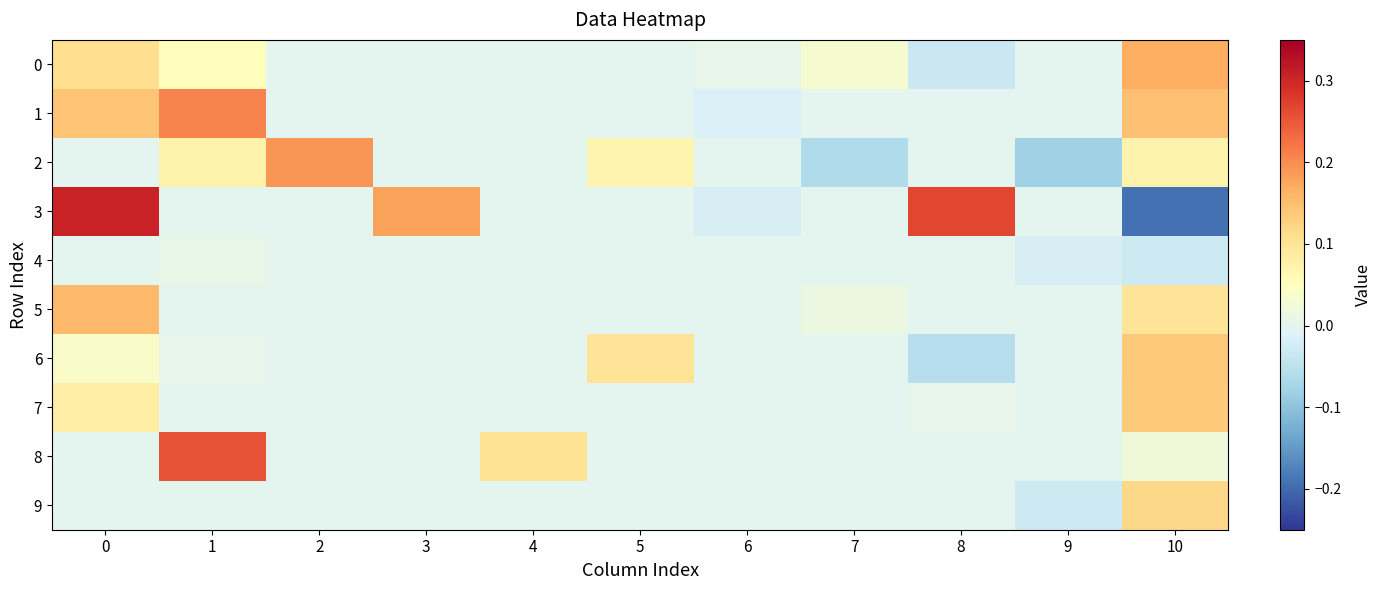

Reading left to right, transcribe all the data shown in this chart.

0: 0=0.1	1=0.1	2=0.0	3=0.0	4=0.0	5=0.0	6=0.0	7=0.0	8=-0.0	9=0.0	10=0.2
1: 0=0.1	1=0.2	2=0.0	3=0.0	4=0.0	5=0.0	6=-0.0	7=0.0	8=0.0	9=0.0	10=0.1
2: 0=0.0	1=0.1	2=0.2	3=0.0	4=0.0	5=0.1	6=0.0	7=-0.1	8=0.0	9=-0.1	10=0.1
3: 0=0.3	1=0.0	2=0.0	3=0.2	4=0.0	5=0.0	6=-0.0	7=0.0	8=0.3	9=0.0	10=-0.2
4: 0=0.0	1=0.0	2=0.0	3=0.0	4=0.0	5=0.0	6=0.0	7=0.0	8=0.0	9=-0.0	10=-0.0
5: 0=0.2	1=0.0	2=0.0	3=0.0	4=0.0	5=0.0	6=0.0	7=0.0	8=0.0	9=0.0	10=0.1
6: 0=0.0	1=0.0	2=0.0	3=0.0	4=0.0	5=0.1	6=0.0	7=0.0	8=-0.1	9=0.0	10=0.1
7: 0=0.1	1=0.0	2=0.0	3=0.0	4=0.0	5=0.0	6=0.0	7=0.0	8=0.0	9=0.0	10=0.1
8: 0=0.0	1=0.3	2=0.0	3=0.0	4=0.1	5=0.0	6=0.0	7=0.0	8=0.0	9=0.0	10=0.0
9: 0=0.0	1=0.0	2=0.0	3=0.0	4=0.0	5=0.0	6=0.0	7=0.0	8=0.0	9=-0.0	10=0.1